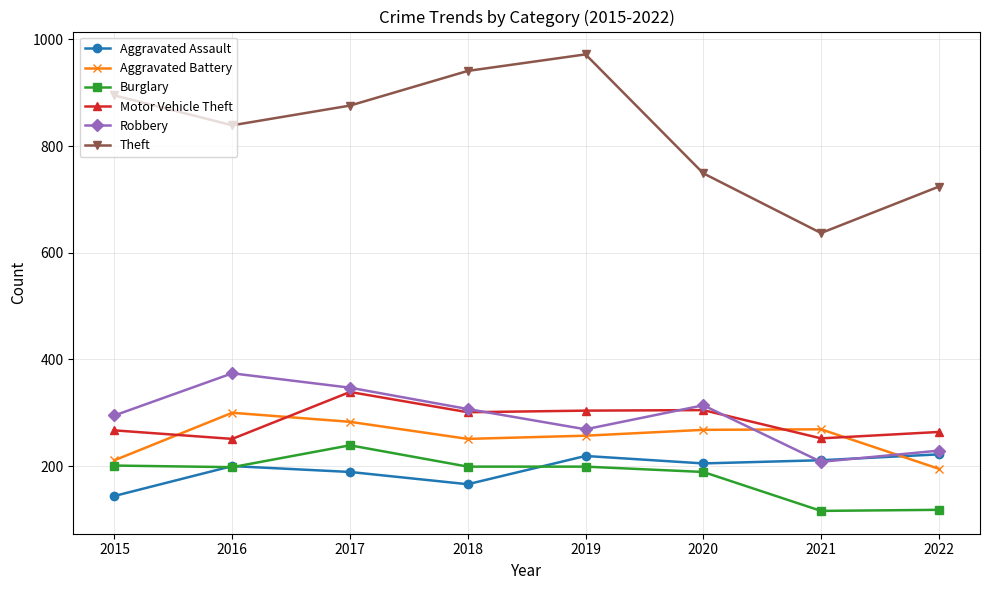

What is the difference between the maximum and minimum values in the Burglary series?

123